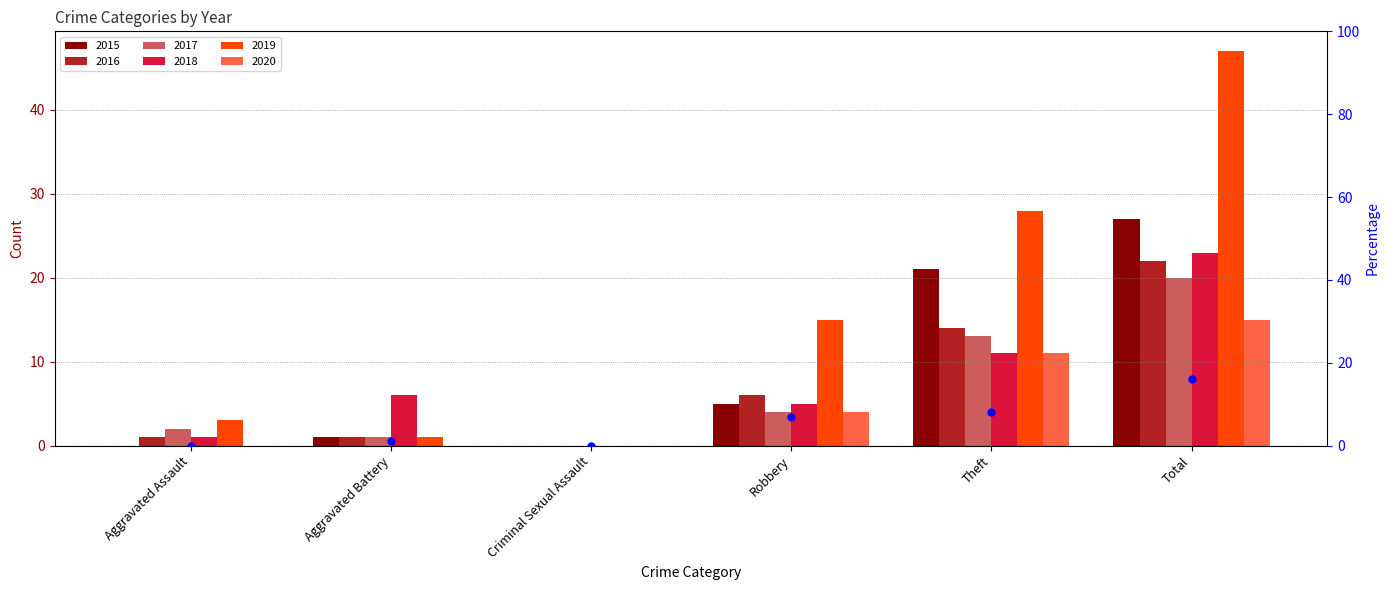

What is the change in value from Aggravated Assault to Aggravated Battery?

+1